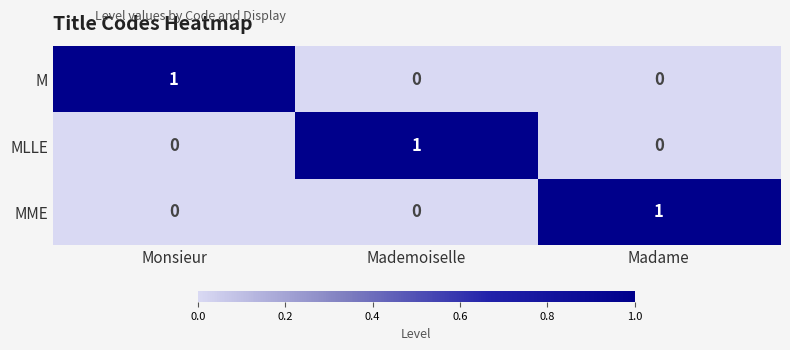

How many MLLE values are between 0 and 1?

3